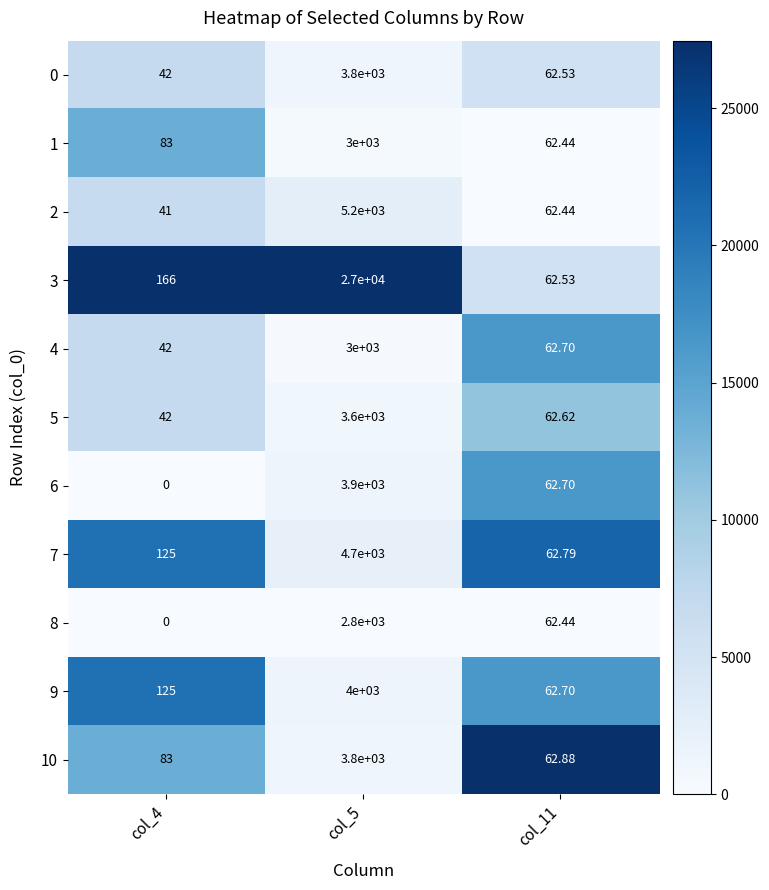

Is the value of 10 at col_11 greater than the value of 2 at col_11?

Yes